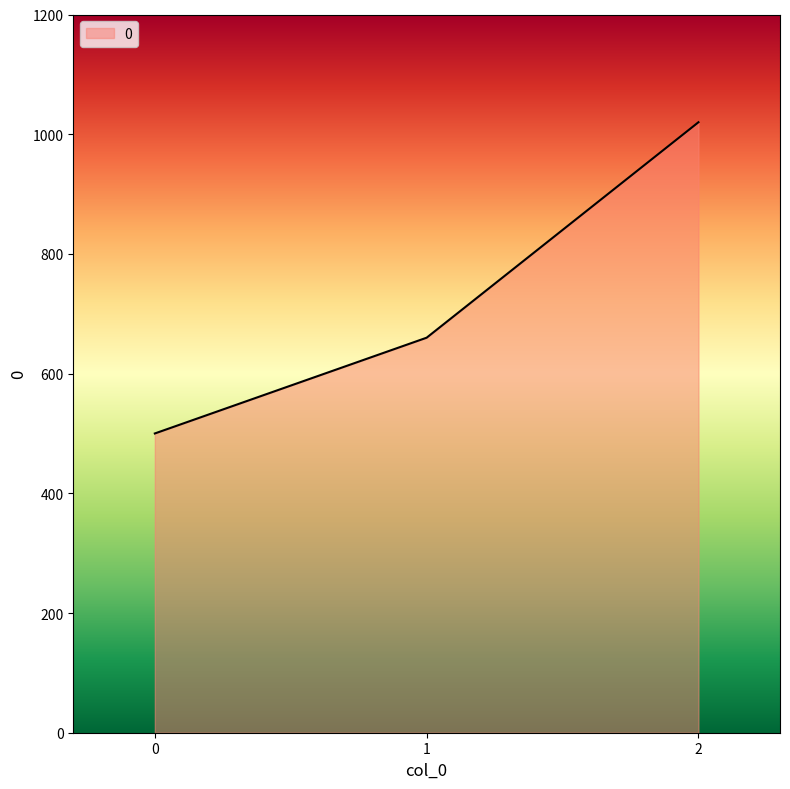

What is the difference between the values at 1 and 2?

360